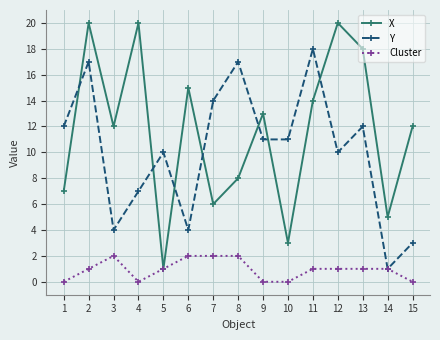

Is it true that X equals 12 at 15?

True